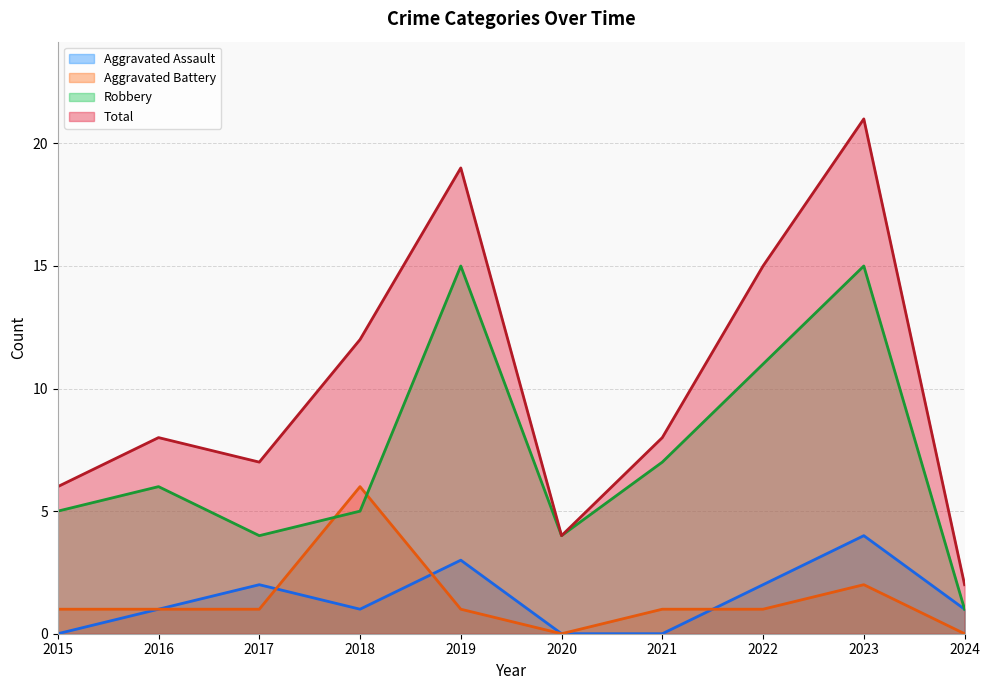

What is the value of the Aggravated Battery point at the 1st from the left?

1